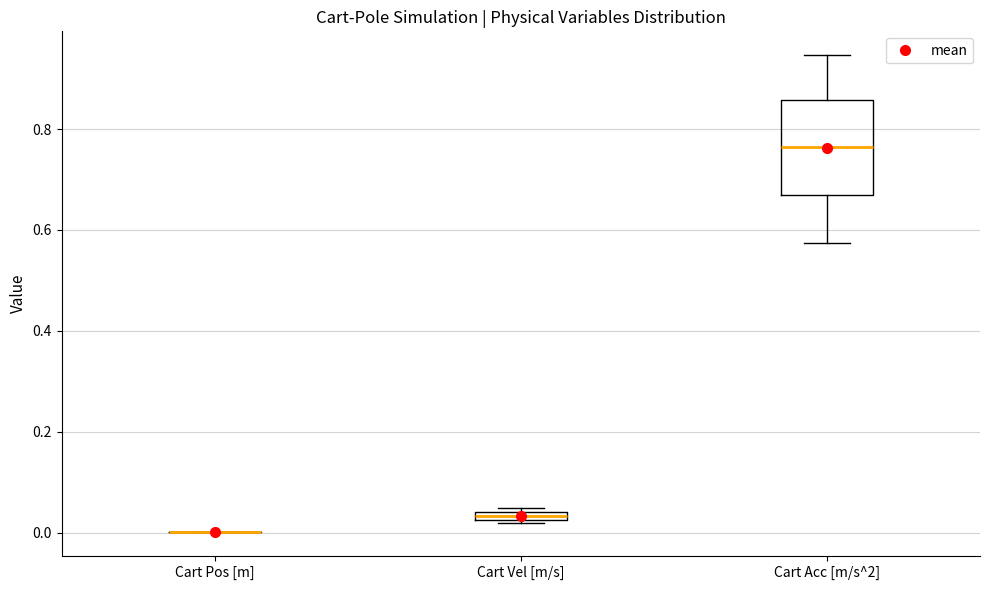

Where is the lower edge of the box for Cart Vel [m/s] on the y-axis? The values are not printed on the chart, so give them approximately, as read against the axis.

0.02